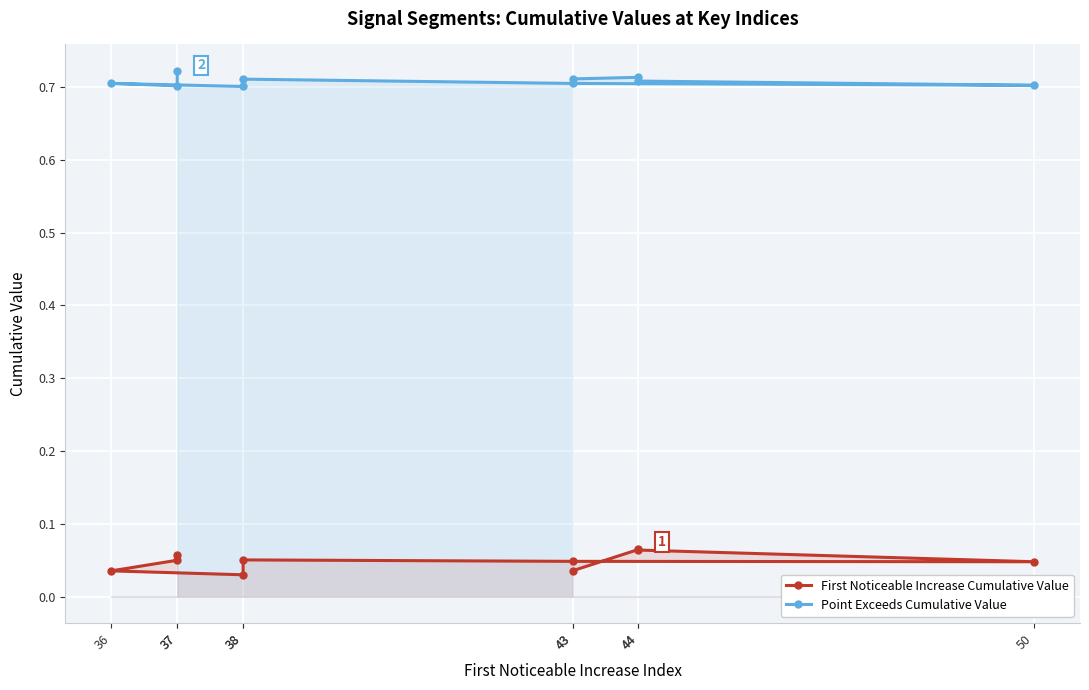

Which series has the largest total across all categories?

Point Exceeds Cumulative Value